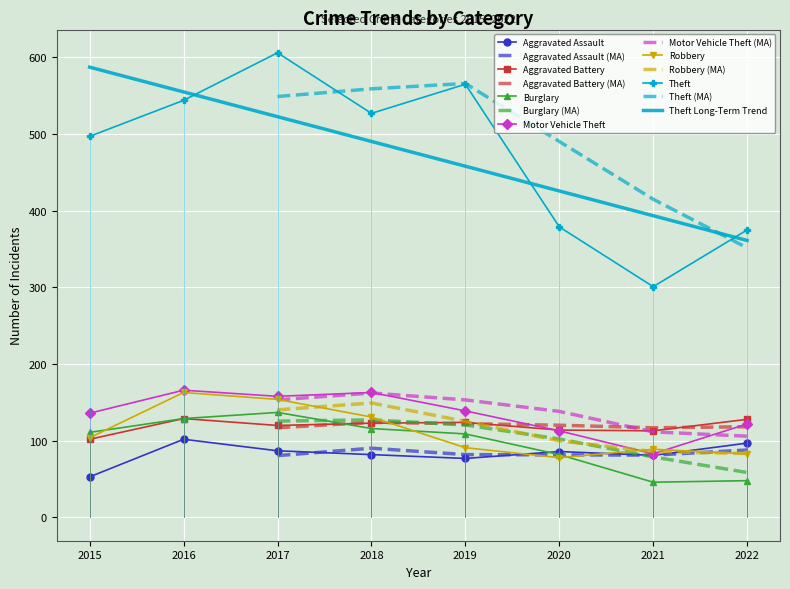

The Motor Vehicle Theft series shows 107 at 2018. True or false?

False